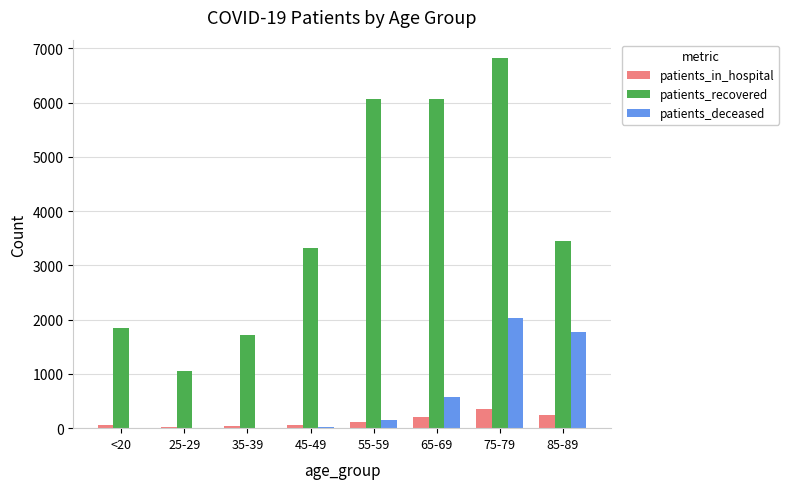

Between 25-29 and 55-59, which series saw the biggest shift?

patients_recovered